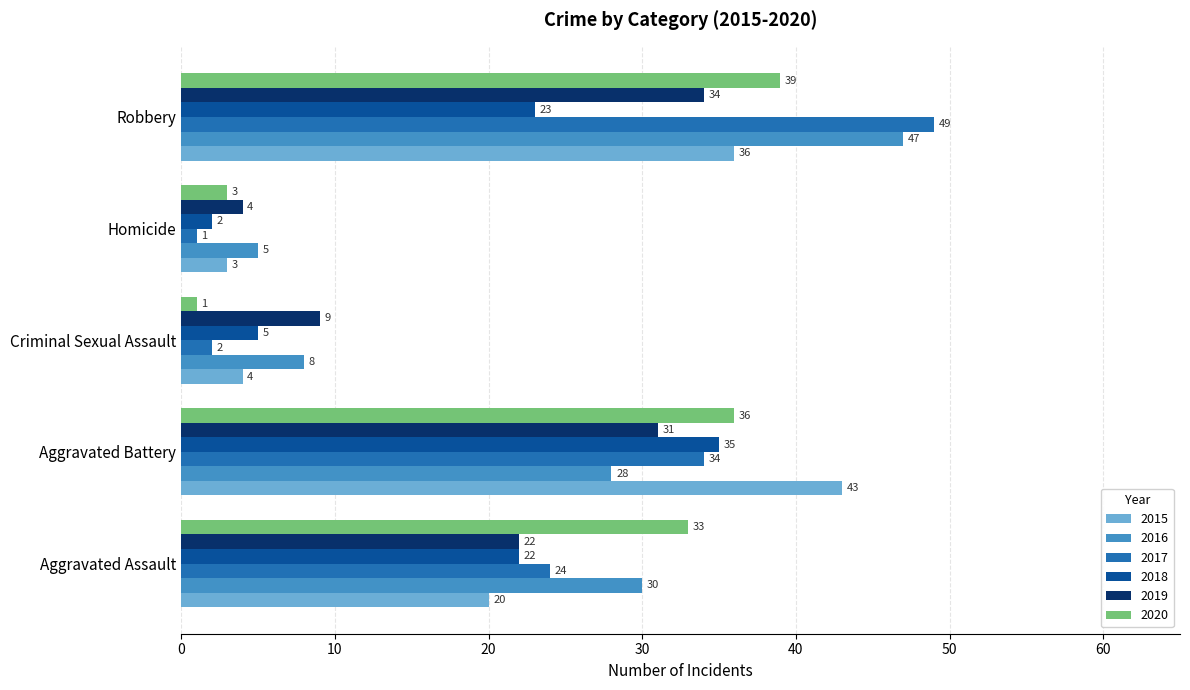

What is the difference between the 2015 values at Aggravated Battery and Aggravated Assault?

23